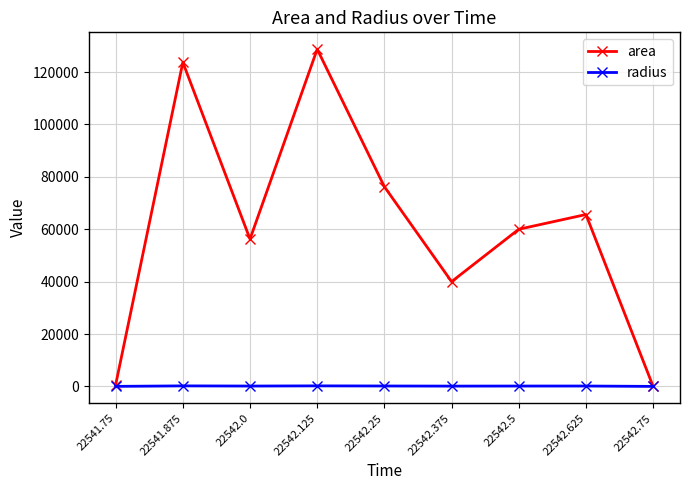

What is the difference between the maximum and minimum values in the radius series?

202.4